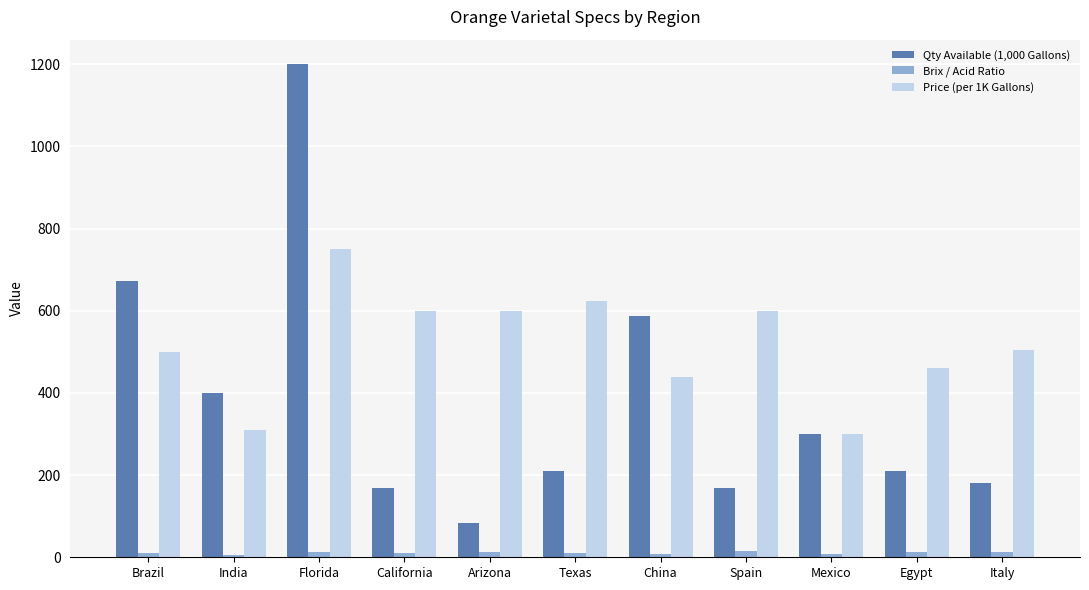

Between Brazil and Florida, which series saw the biggest shift?

Qty Available (1,000 Gallons)